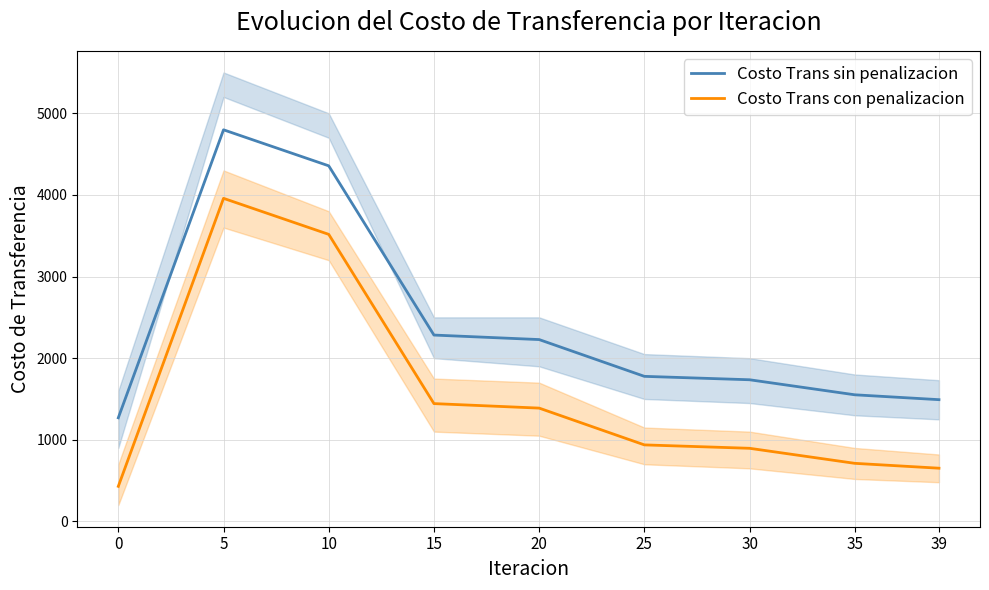

Is the value of Costo Trans sin penalizacion at 20 greater than the value of Costo Trans con penalizacion at 30?

Yes